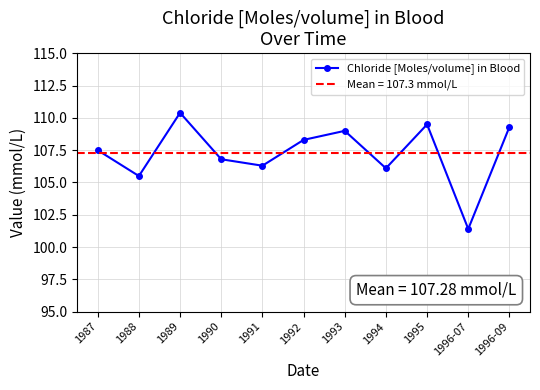

How many data points are less than 107?

5